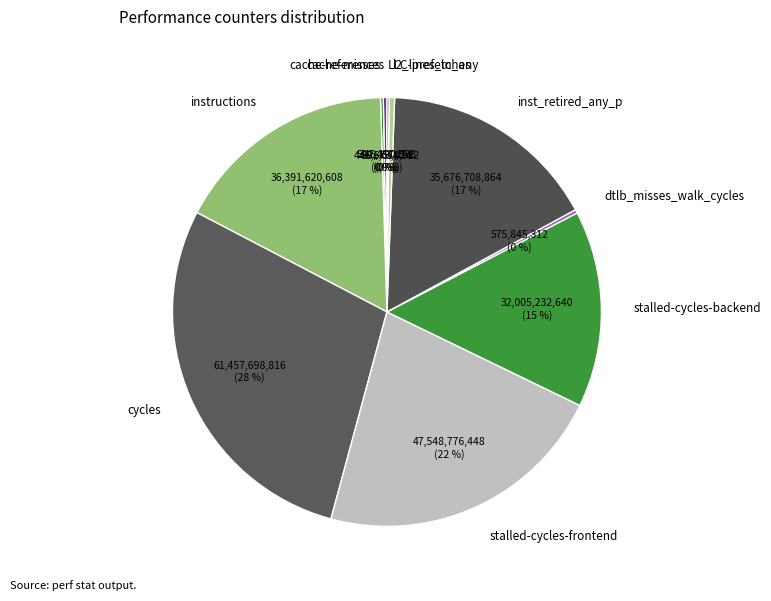

To the nearest percent, what is the average slice percentage?

10%